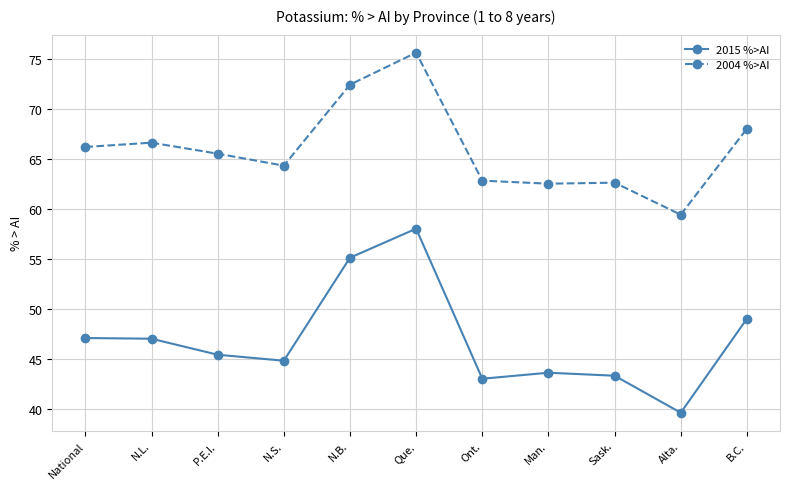

Which series changed the most between N.S. and Sask.?

2004 %>AI